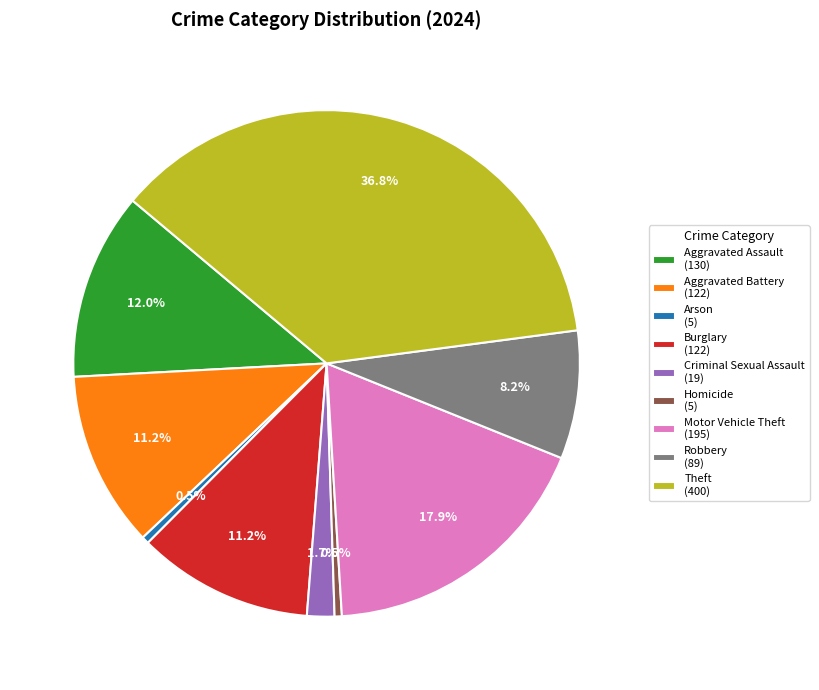

Count the number of slices in the pie.

9